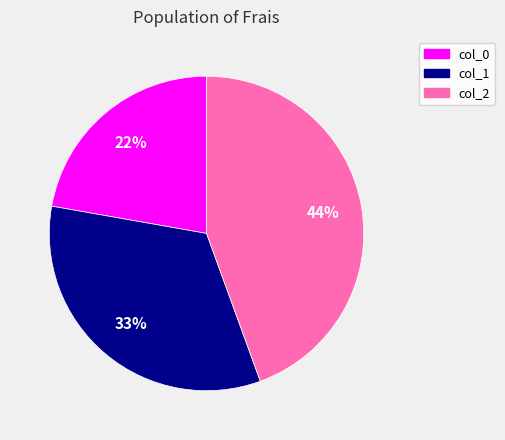

Is there a majority slice in this chart?

No